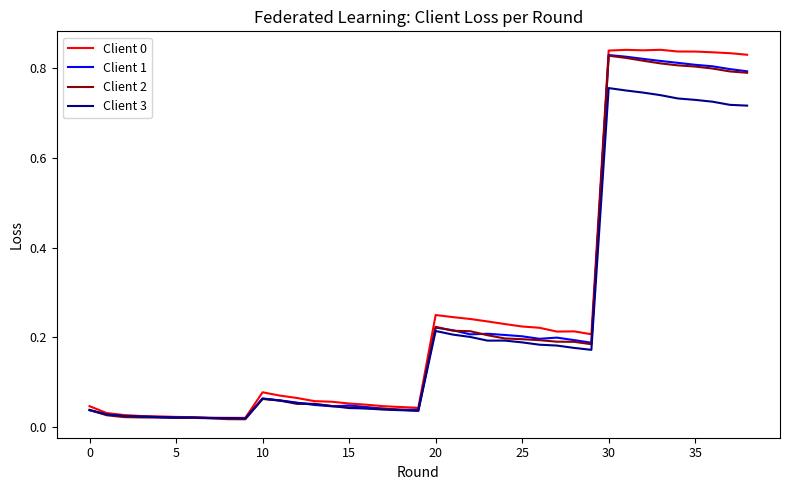

True or false: Client 0 and Client 3 intersect in this chart.

False